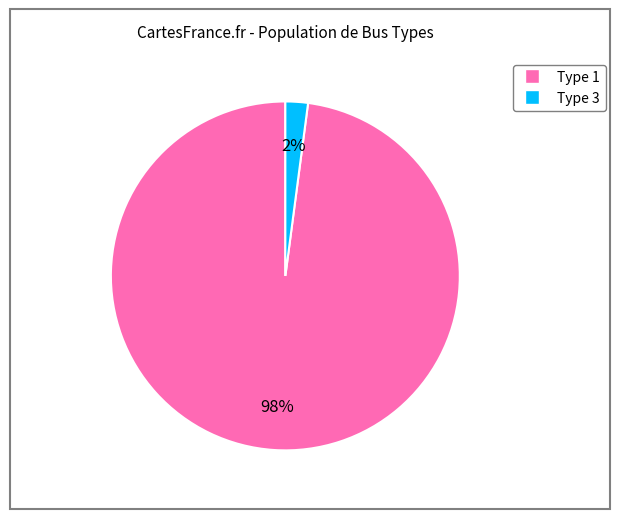

Which has a higher value, Type 1 or Type 3?

Type 1